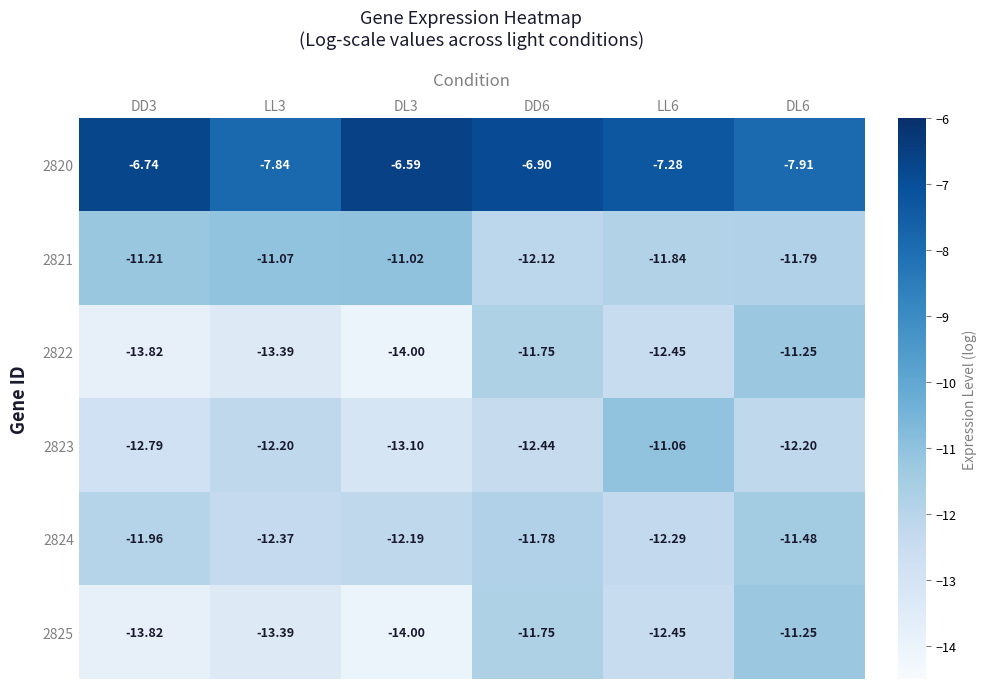

At which category does the chart reach its peak across all series?

DL3